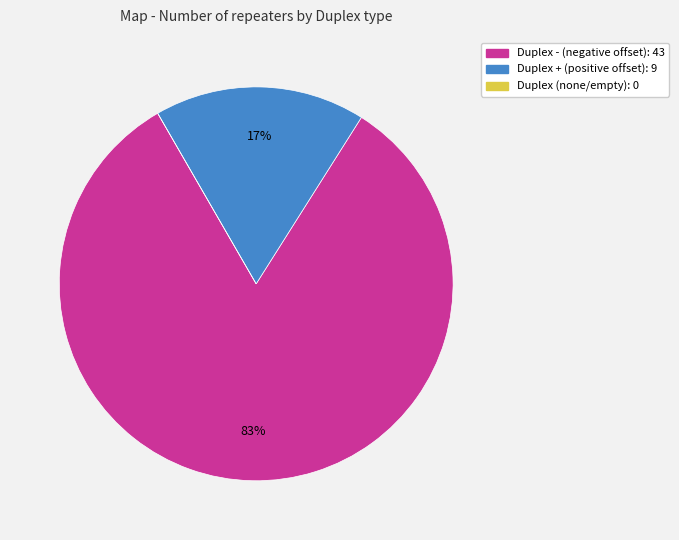

To the nearest percent, what is the average slice percentage?

33%